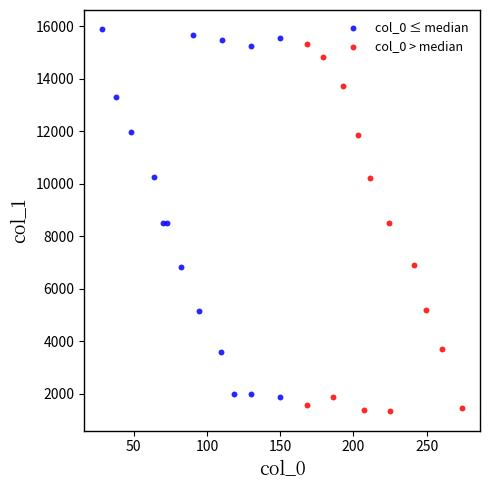

What are all the series names shown in the legend?

col_0 ≤ median, col_0 > median